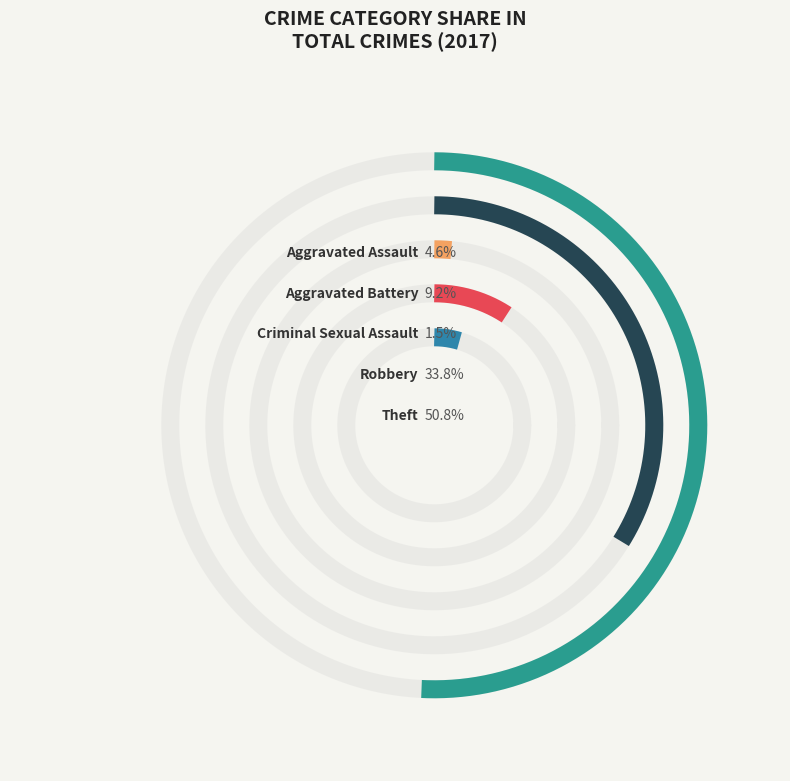

Does Robbery account for over 50% of the chart?

No